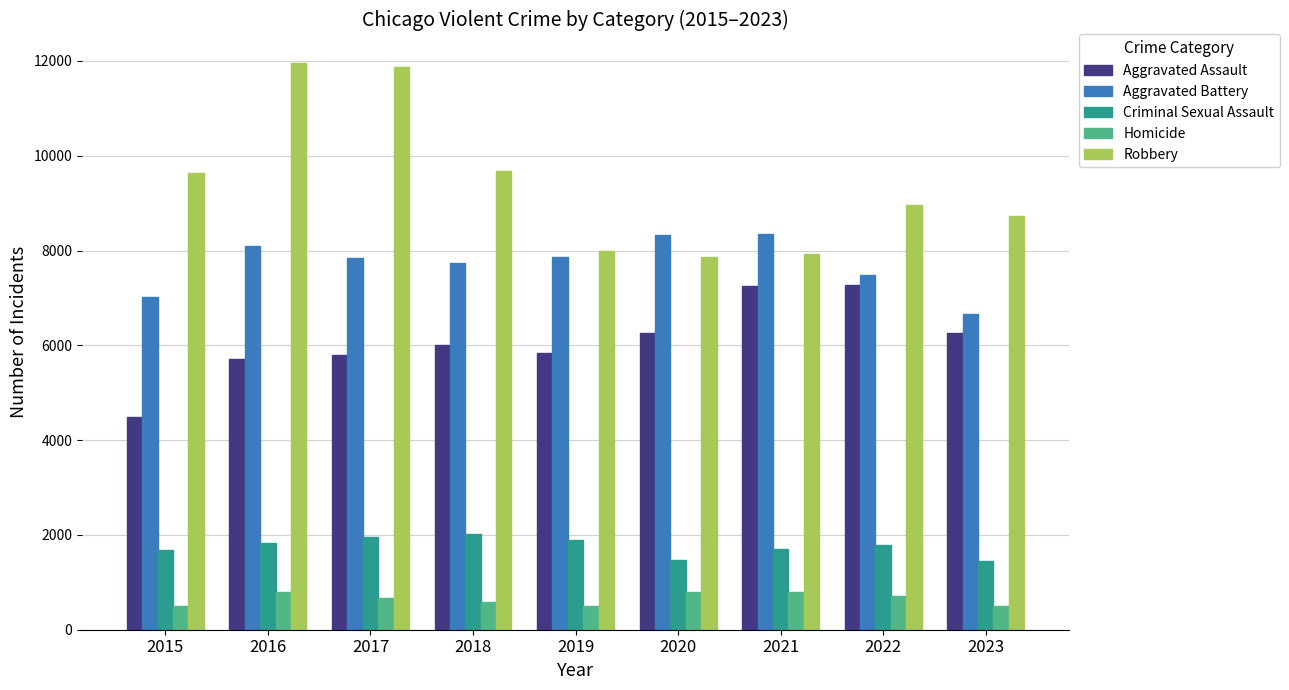

The value of Aggravated Assault at 2022 is 7281. True or false?

True